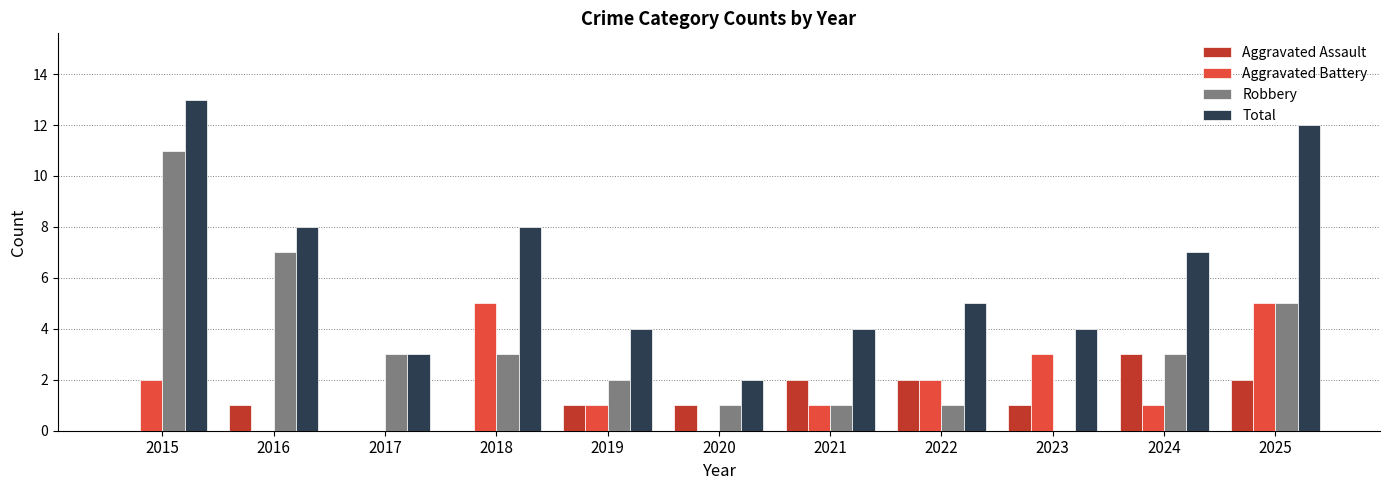

Reading left to right, what are all the values shown in this chart?

Aggravated Assault: 0	1	0	0	1	1	2	2	1	3	2
Aggravated Battery: 2	0	0	5	1	0	1	2	3	1	5
Robbery: 11	7	3	3	2	1	1	1	0	3	5
Total: 13	8	3	8	4	2	4	5	4	7	12